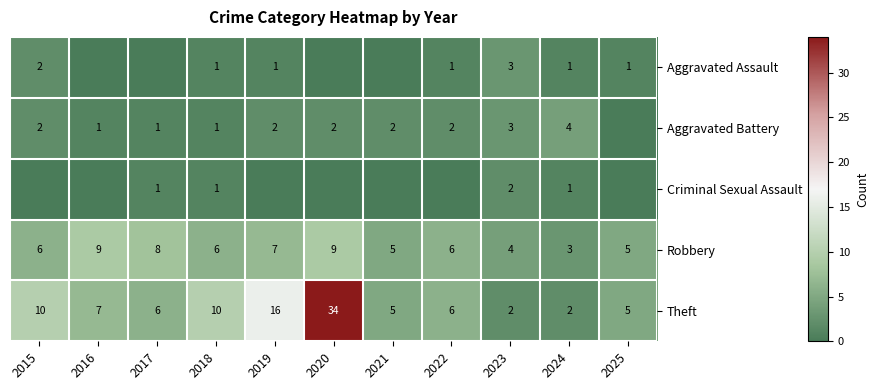

What is the total value across all series at 2023?

14